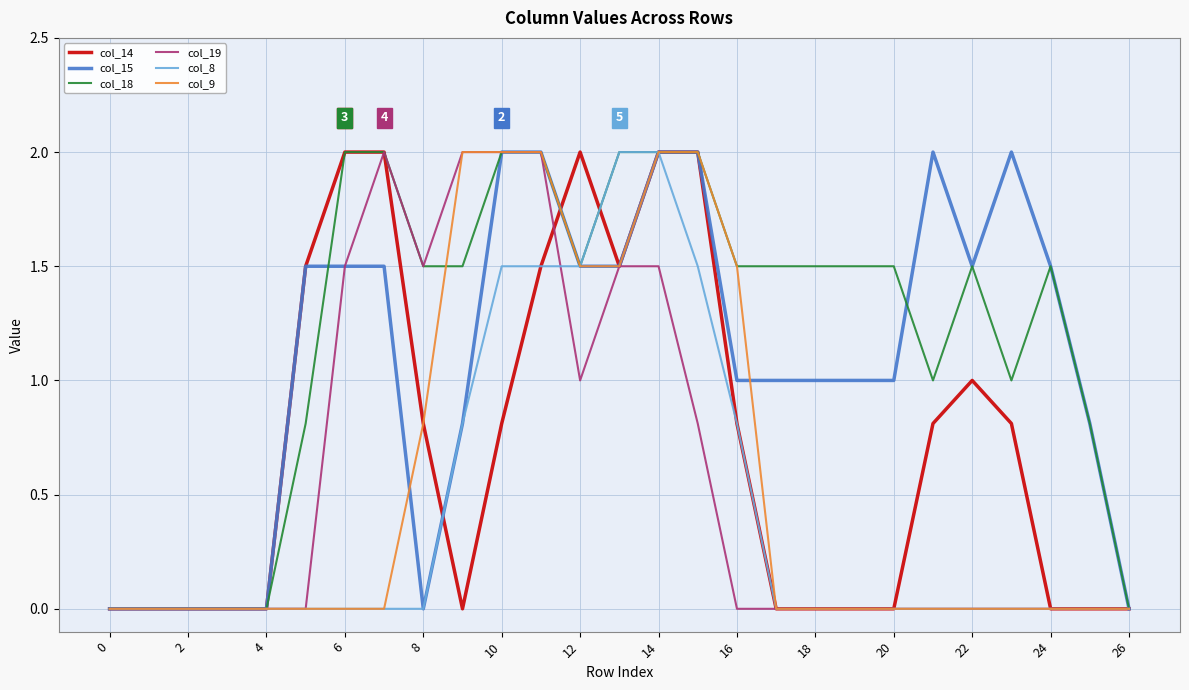

Which series has the largest total across all categories?

col_18